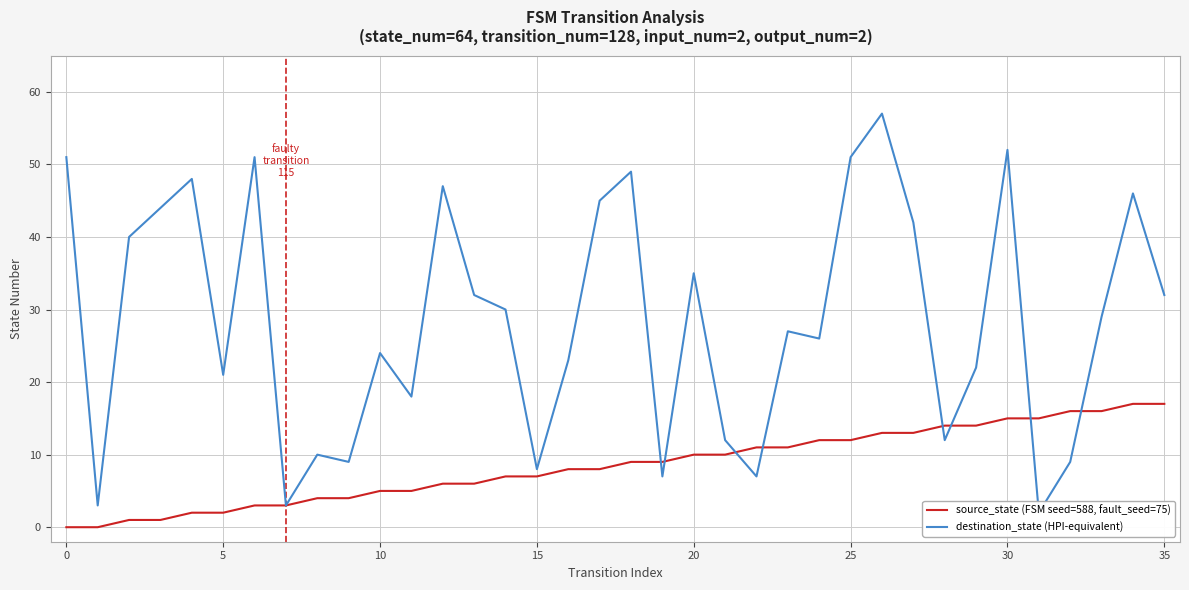

What is the maximum value for source_state (FSM seed=588, fault_seed=75)?

17